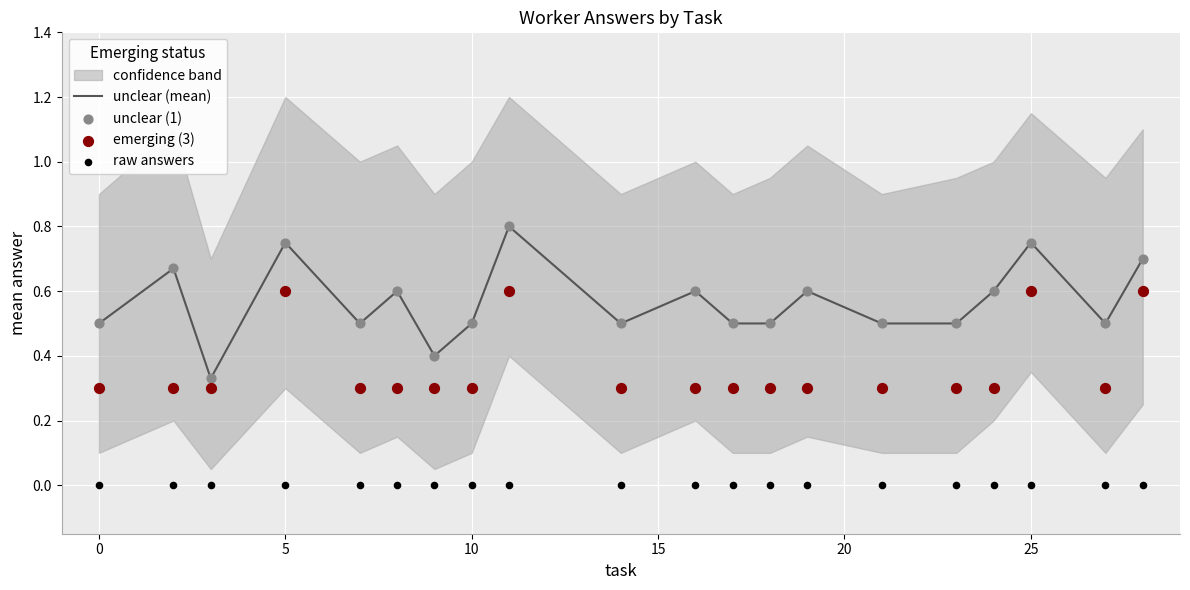

What is the total value across all series at 25?

2.1